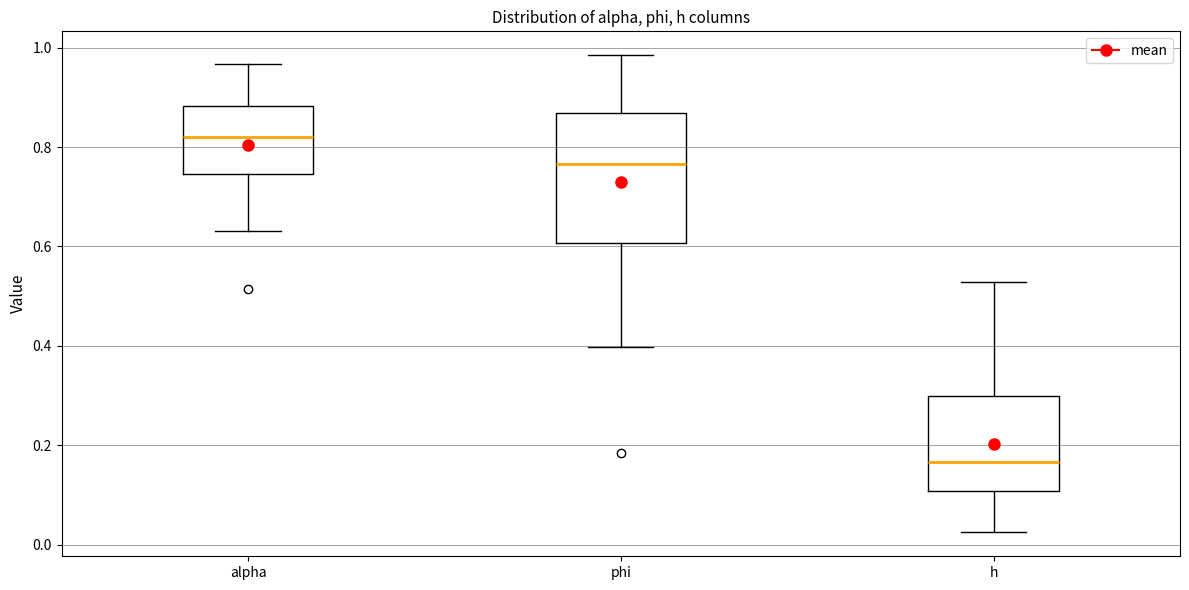

Where does the lower whisker of the box for phi end on the y-axis? The values are not printed on the chart, so give them approximately, as read against the axis.

0.40